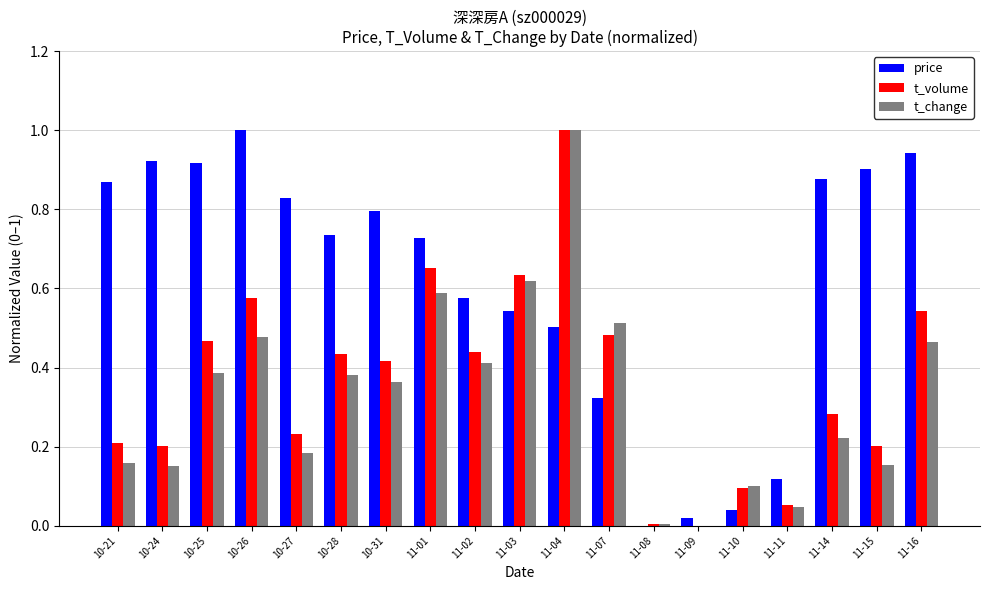

What is the sum of all t_volume values?

6.9